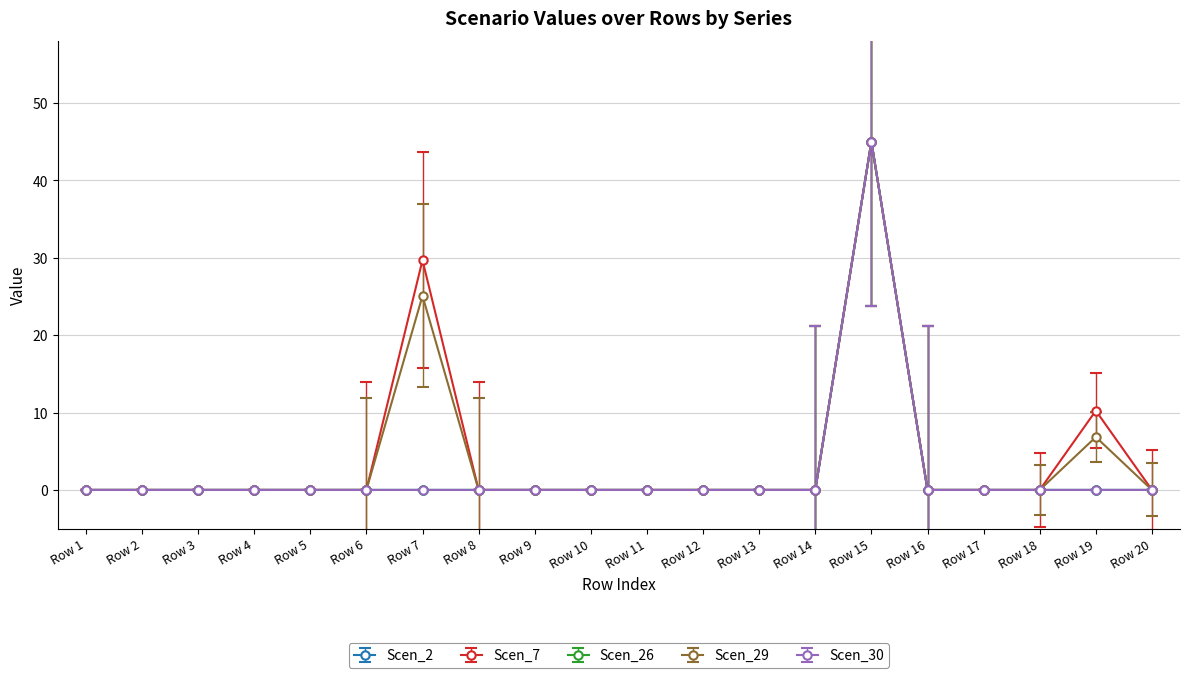

Which series has the widest spread of values?

Scen_2